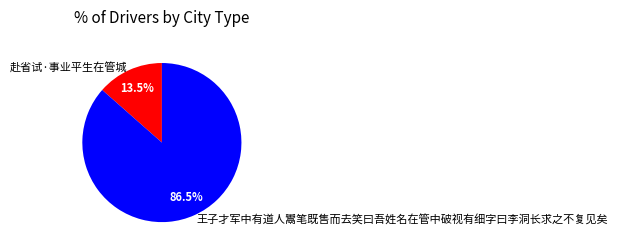

Rank the categories by value from highest to lowest.

王子才军中有道人鬻笔既售而去笑曰吾姓名在管中破视有细字曰李洞长求之不复见矣, 赴省试·事业平生在管城